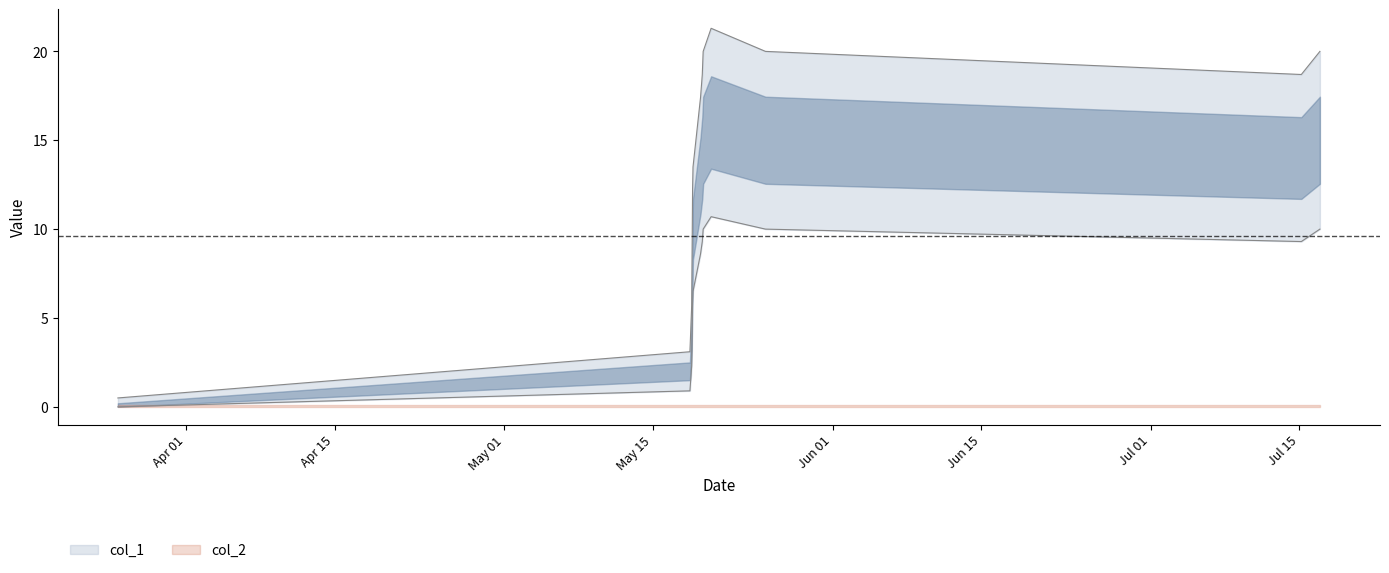

What is the change in value from Apr 01 to Jul 01?

+16.9